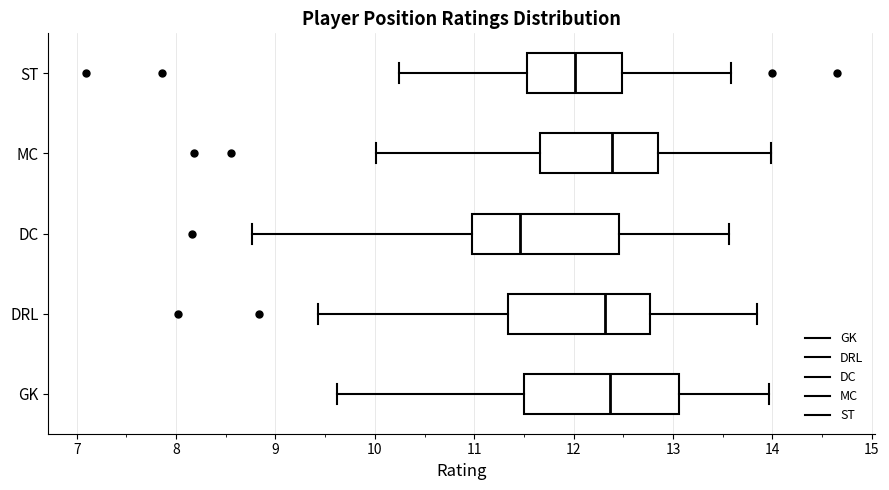

Reading bottom to top, transcribe this box plot: for each box, give where its median line is, the range the box spans, and where its two whiskers end, as read against the x-axis. The values are not printed on the chart, so give them approximately, as read against the axis.

GK: median 12.4, box 11.5 to 13.1, whiskers 9.6 to 14.0
DRL: median 12.3, box 11.3 to 12.8, whiskers 9.4 to 13.8
DC: median 11.5, box 11.0 to 12.5, whiskers 8.8 to 13.6
MC: median 12.4, box 11.7 to 12.9, whiskers 10.0 to 14.0
ST: median 12.0, box 11.5 to 12.5, whiskers 10.2 to 13.6